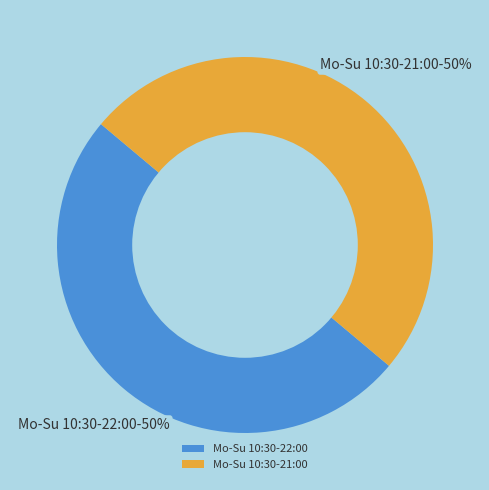

How many slices are in this pie chart?

2